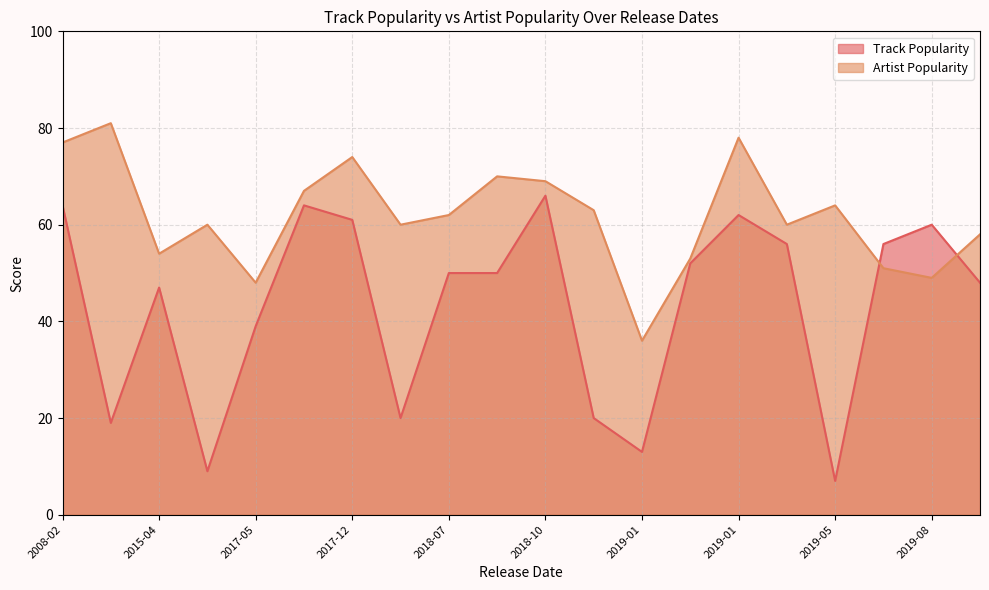

How many lines are shown in the chart?

2